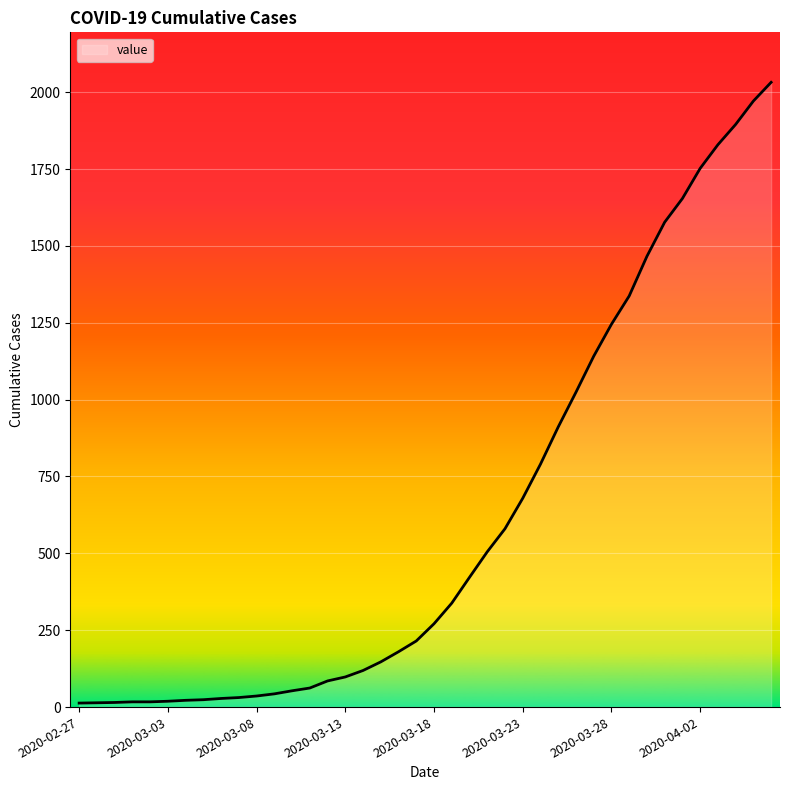

What is the maximum value shown in the chart?

2032